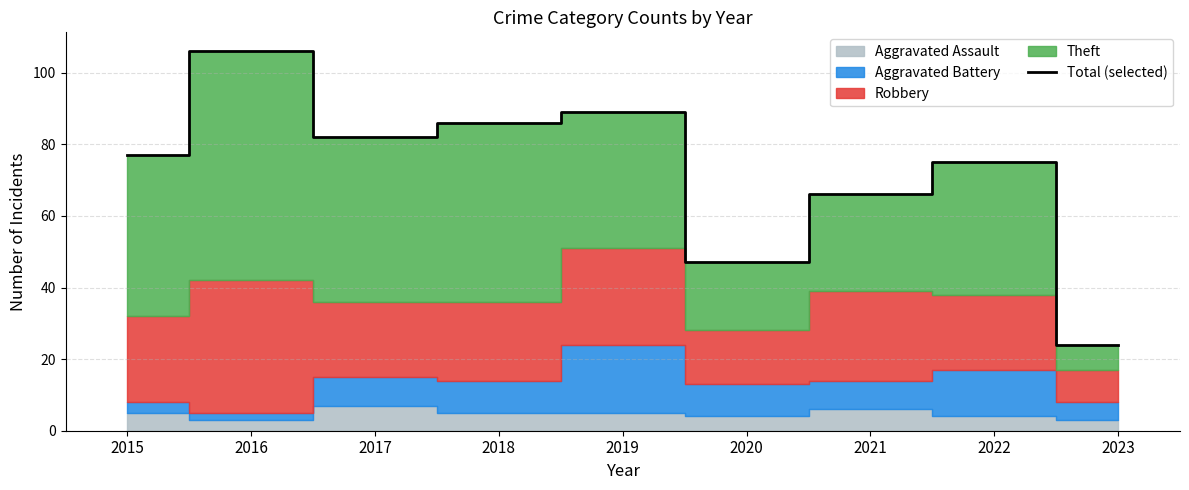

Reading left to right, transcribe all the data shown in this chart.

77	106	82	86	89	47	66	75	24